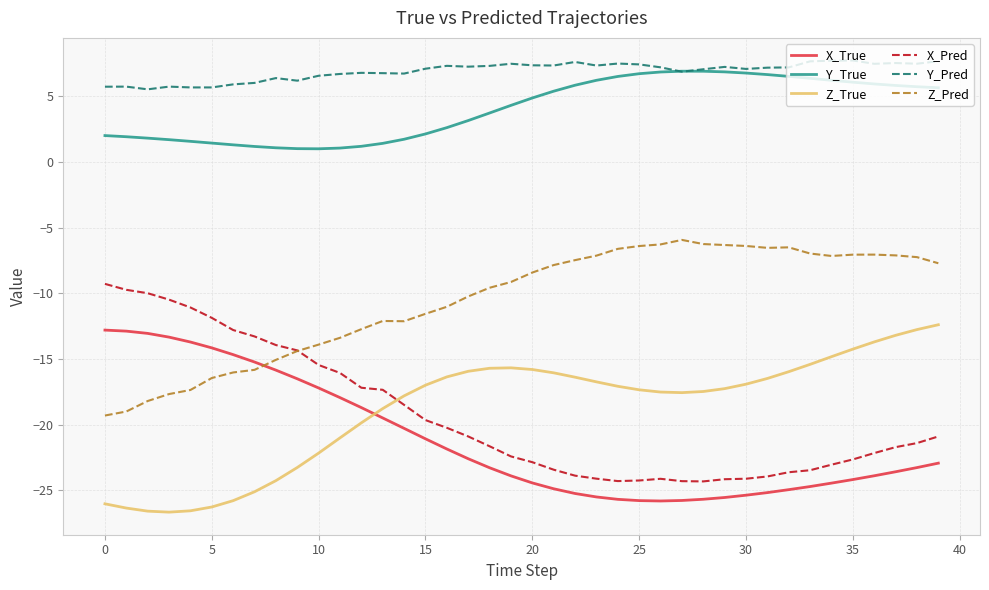

True or false: Z_True and Y_True cross at least once.

False